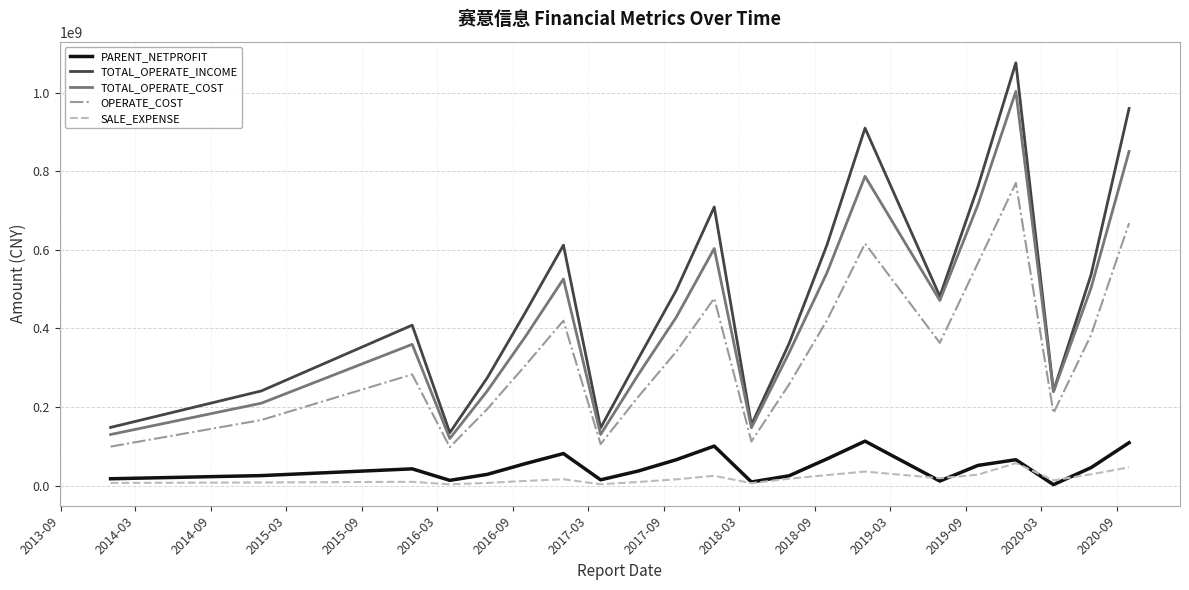

True or false: PARENT_NETPROFIT and OPERATE_COST intersect in this chart.

False